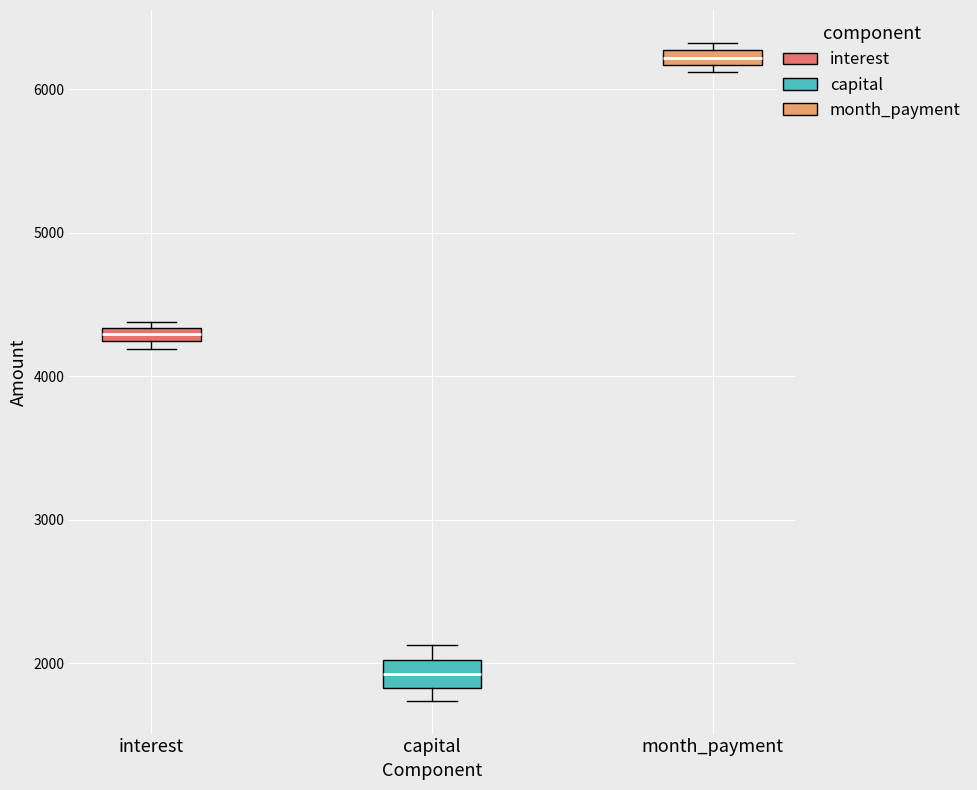

Where is the upper edge of the box for interest on the y-axis? The values are not printed on the chart, so give them approximately, as read against the axis.

4300